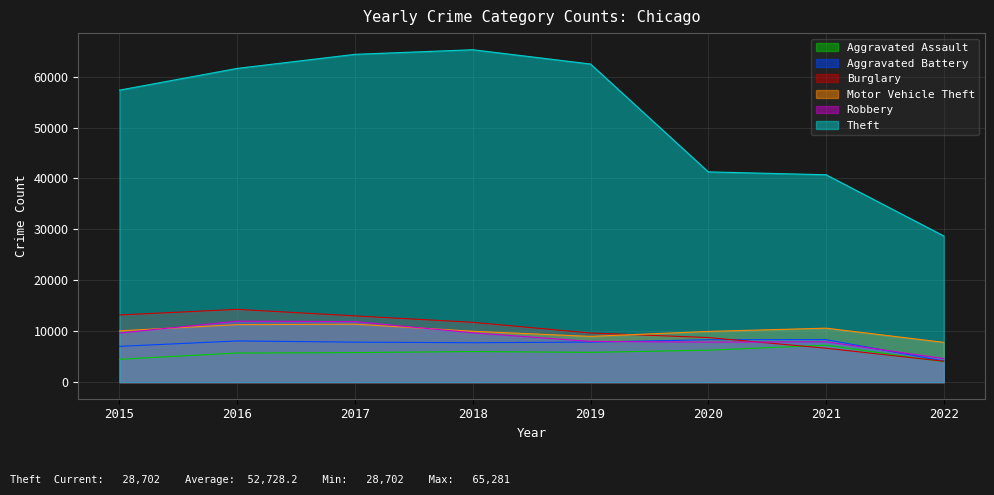

Rank the series at 2017 from highest to lowest value.

Theft, Burglary, Robbery, Motor Vehicle Theft, Aggravated Battery, Aggravated Assault